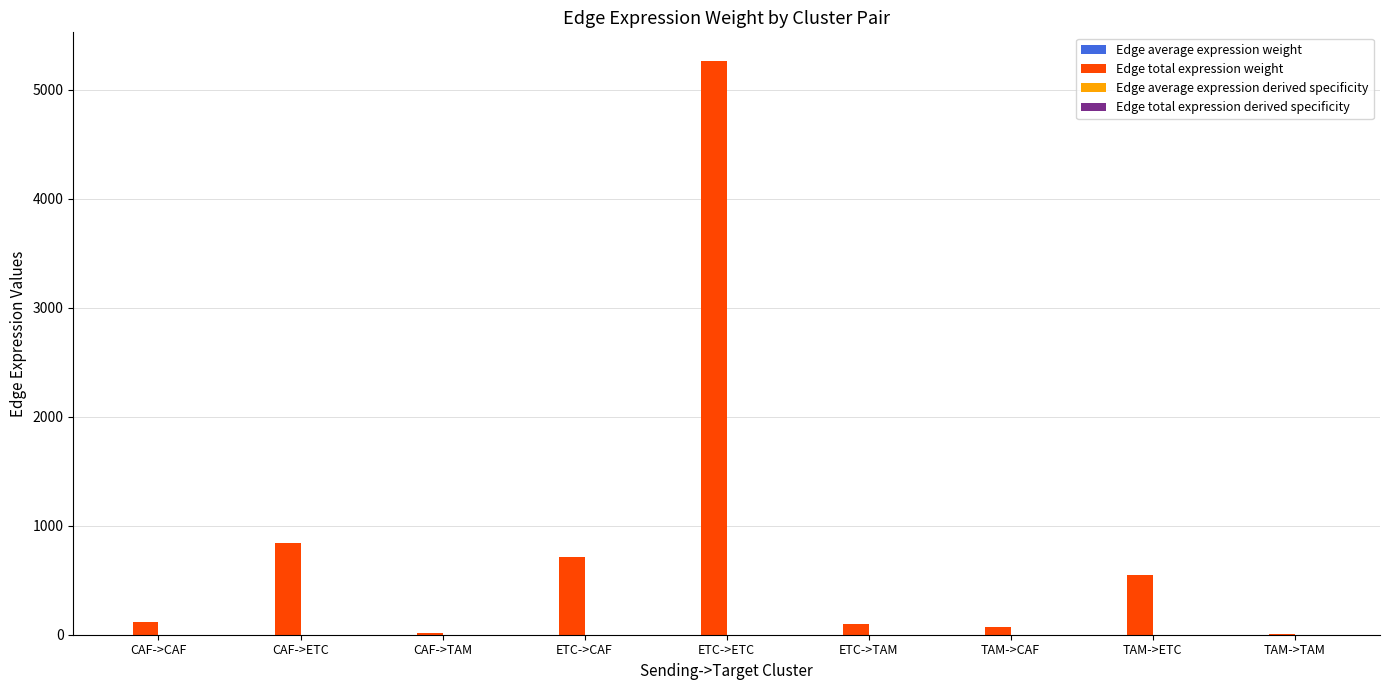

The value of Edge total expression weight at CAF->CAF is 113.6. True or false?

True